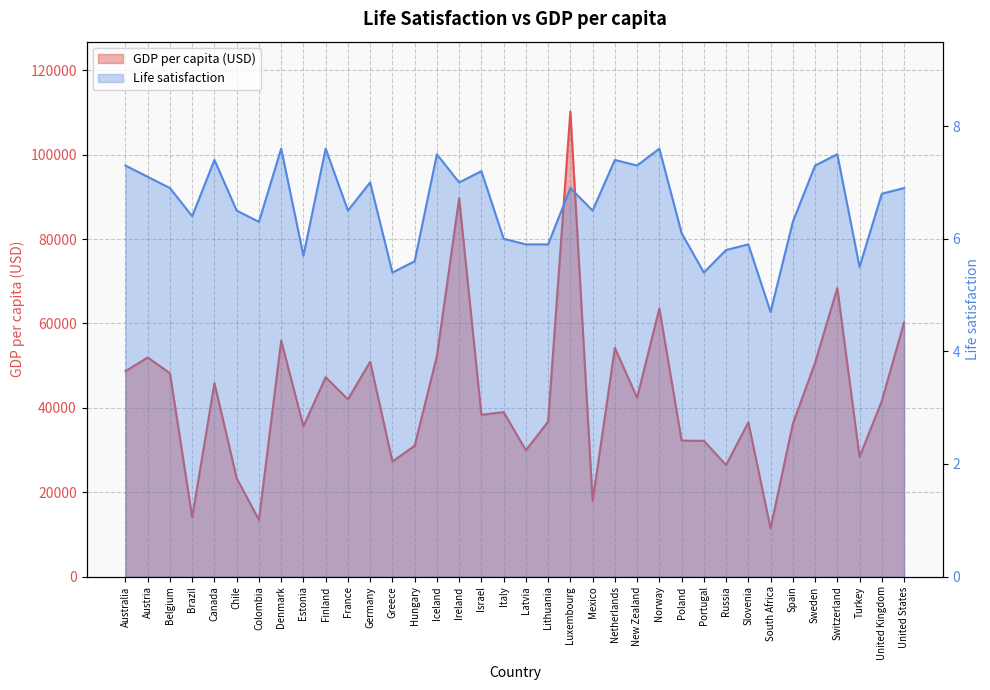

How many lines are shown in the chart?

2